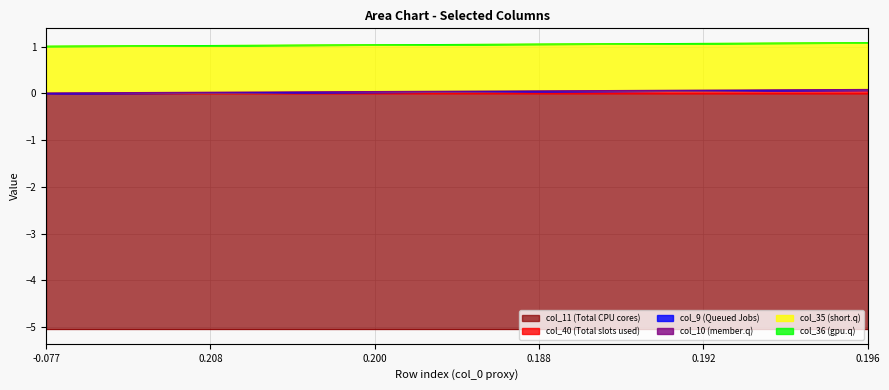

Does the chart display data point markers on the line(s)?

No